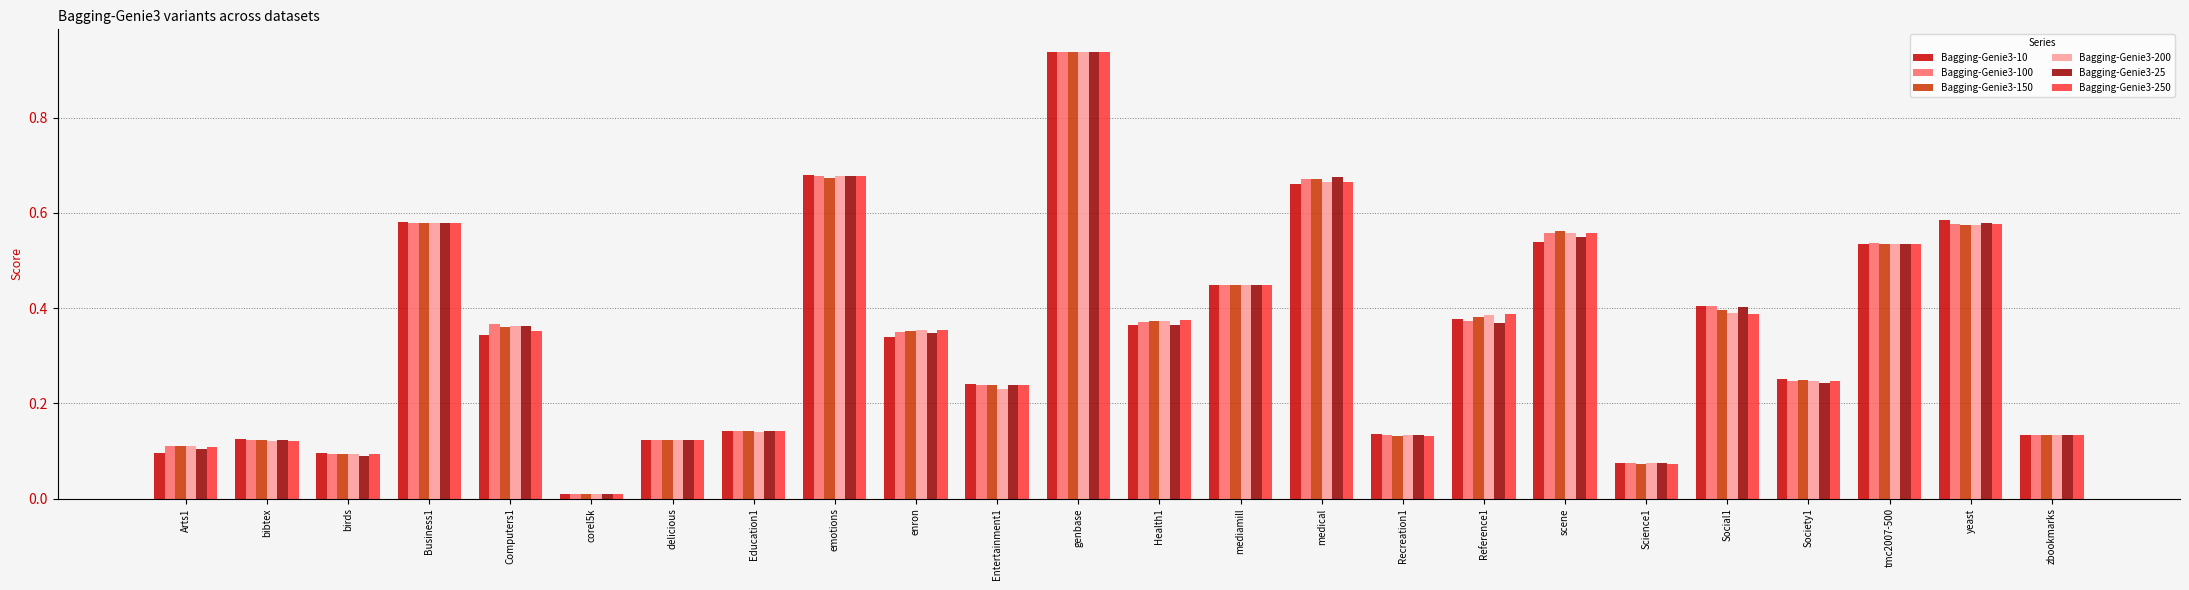

What is the sum of all Bagging-Genie3-10 values?

8.2